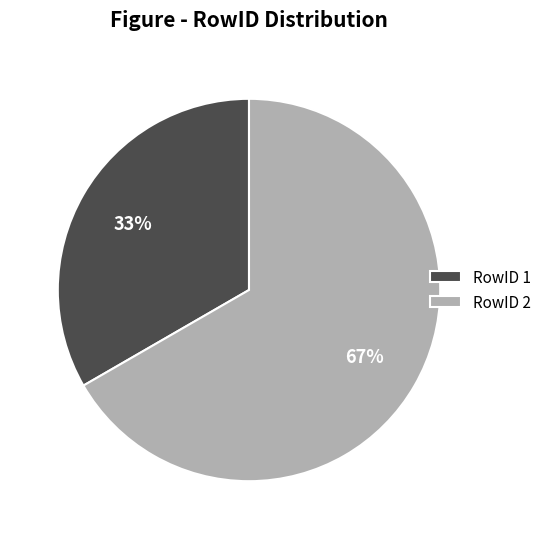

Combined, do RowID 2 and RowID 1 account for over 50%?

Yes